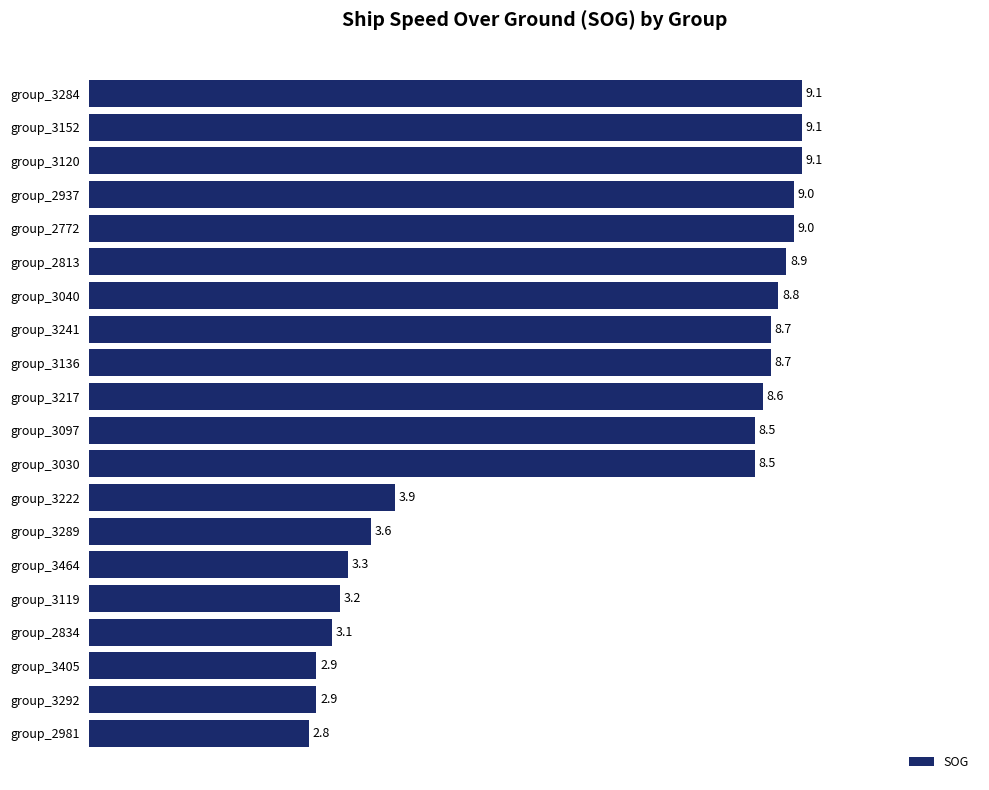

Does the chart contain stacked bars?

No